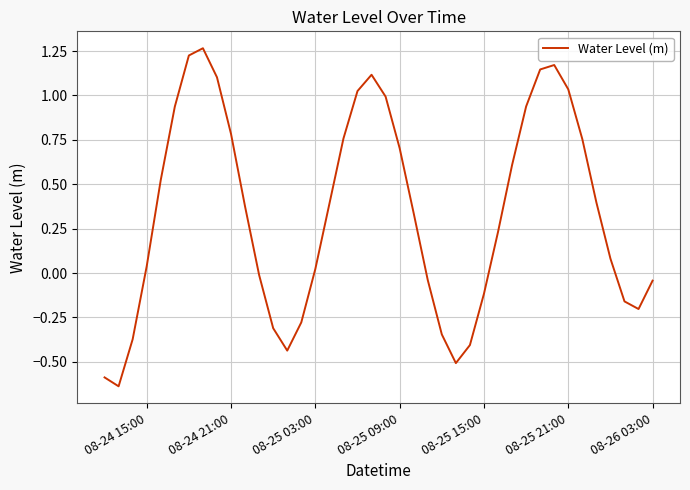

Is it true that the value at 08-24 21:00 is 1.3?

False